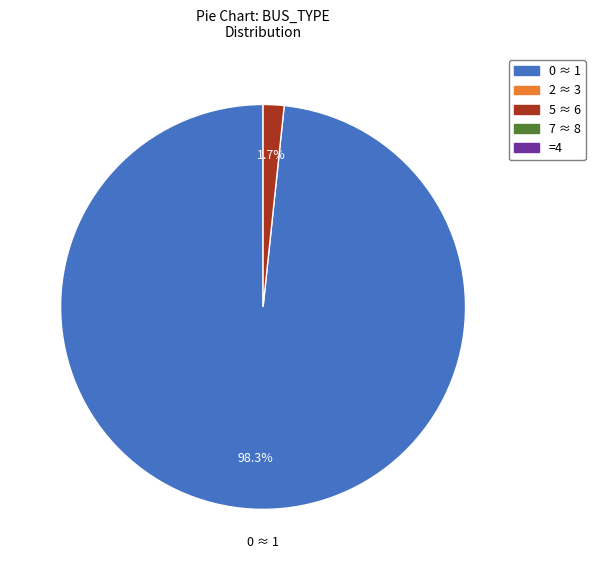

Count the number of slices in the pie.

2